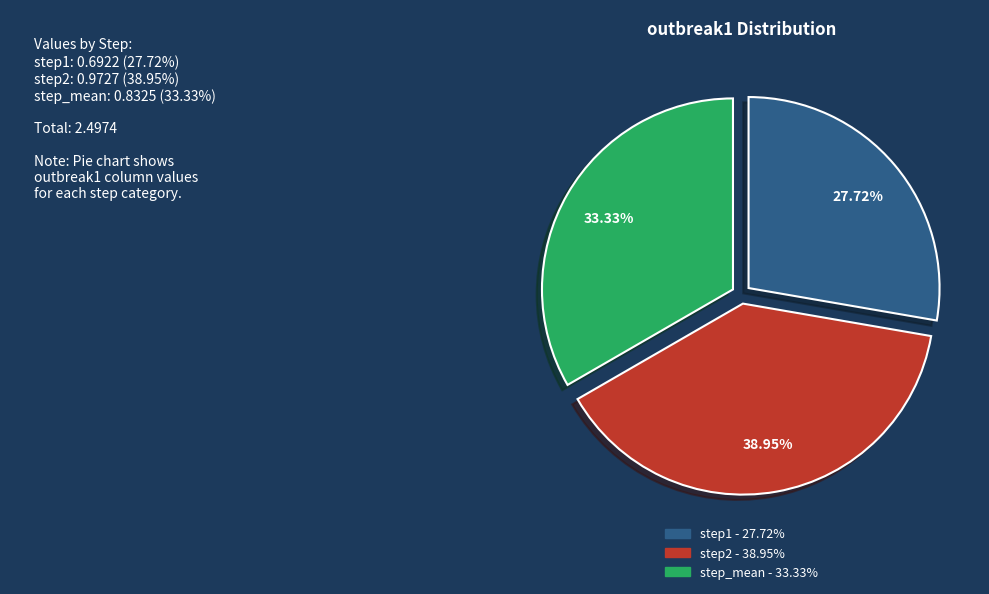

To the nearest percent, what is the combined percentage of step1 and step2?

67%